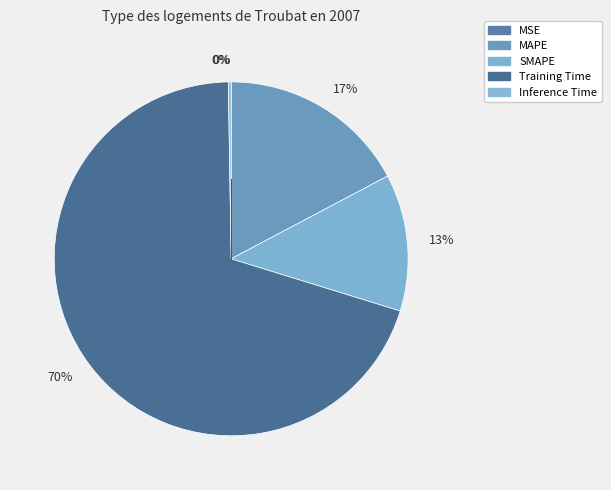

Which category has the biggest portion of the pie?

Training Time